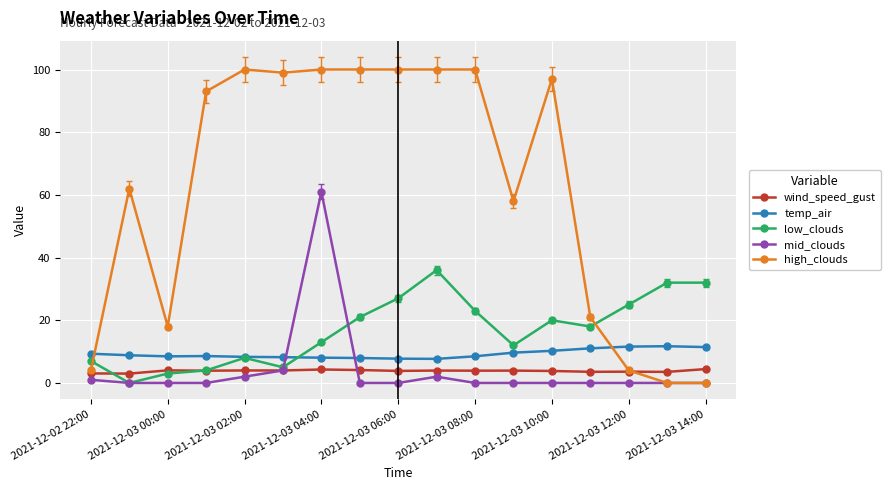

Which series has the largest total across all categories?

high_clouds